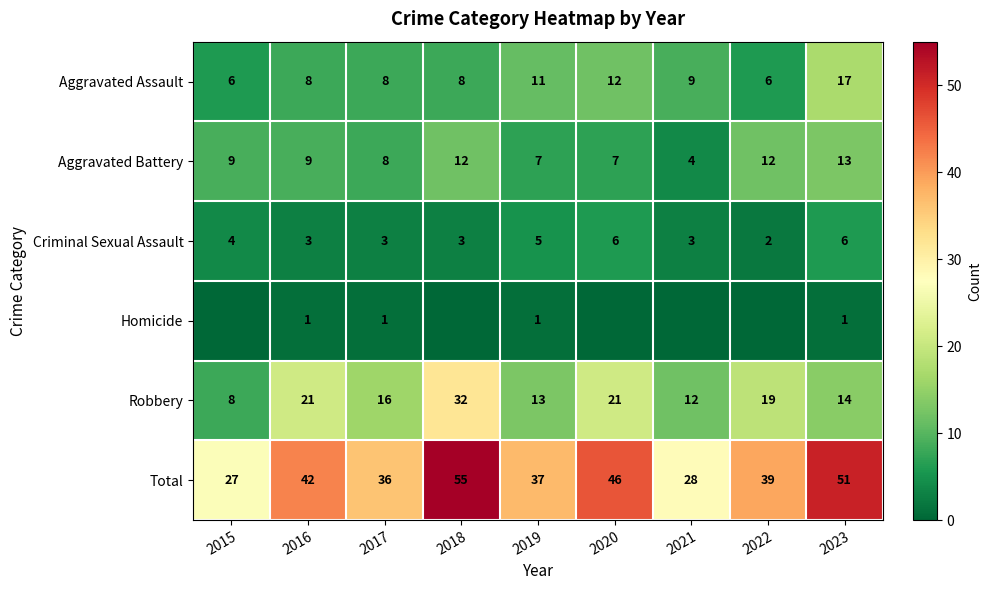

At 2016, list the series in order from smallest to largest.

Homicide, Criminal Sexual Assault, Aggravated Assault, Aggravated Battery, Robbery, Total